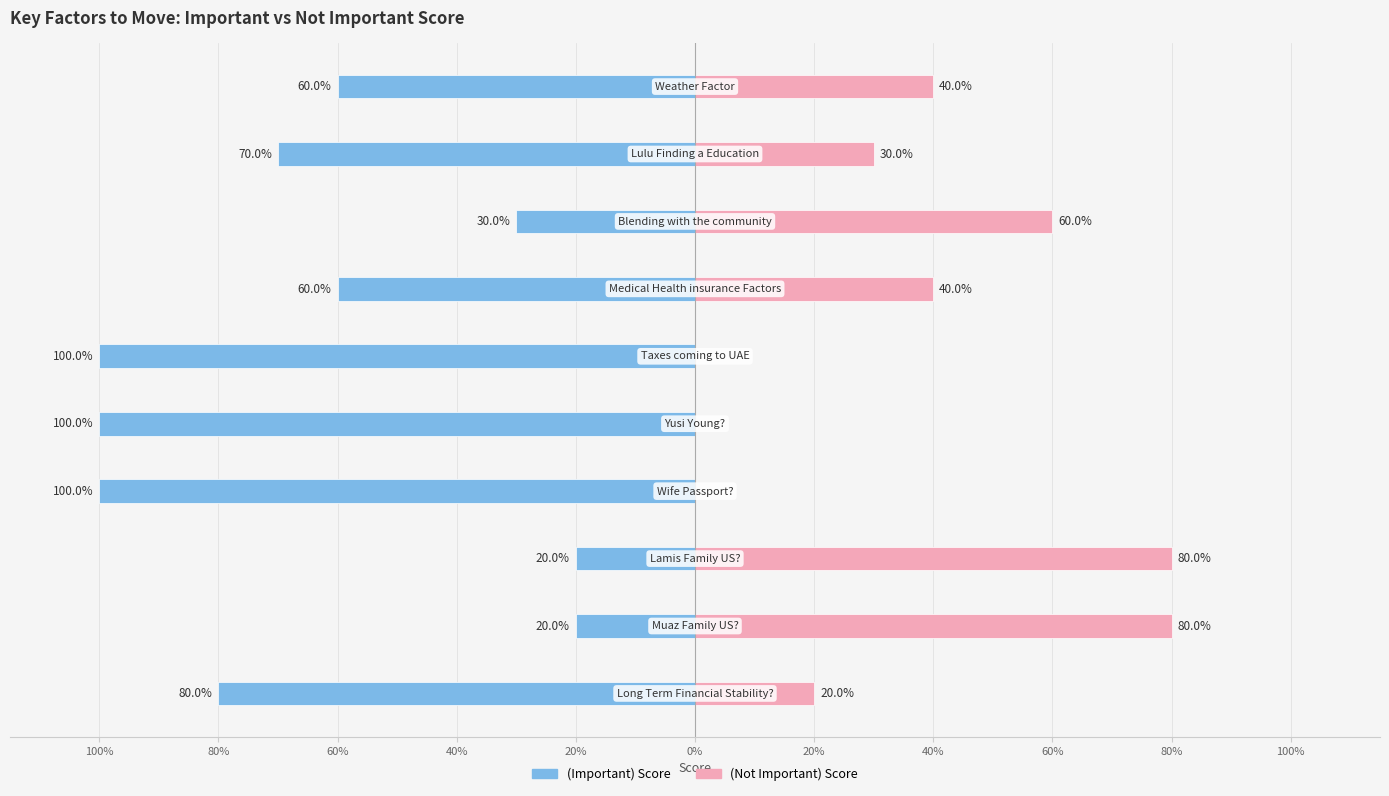

At 20%, list the series in order from largest to smallest.

(Not Important) Score, (Important) Score